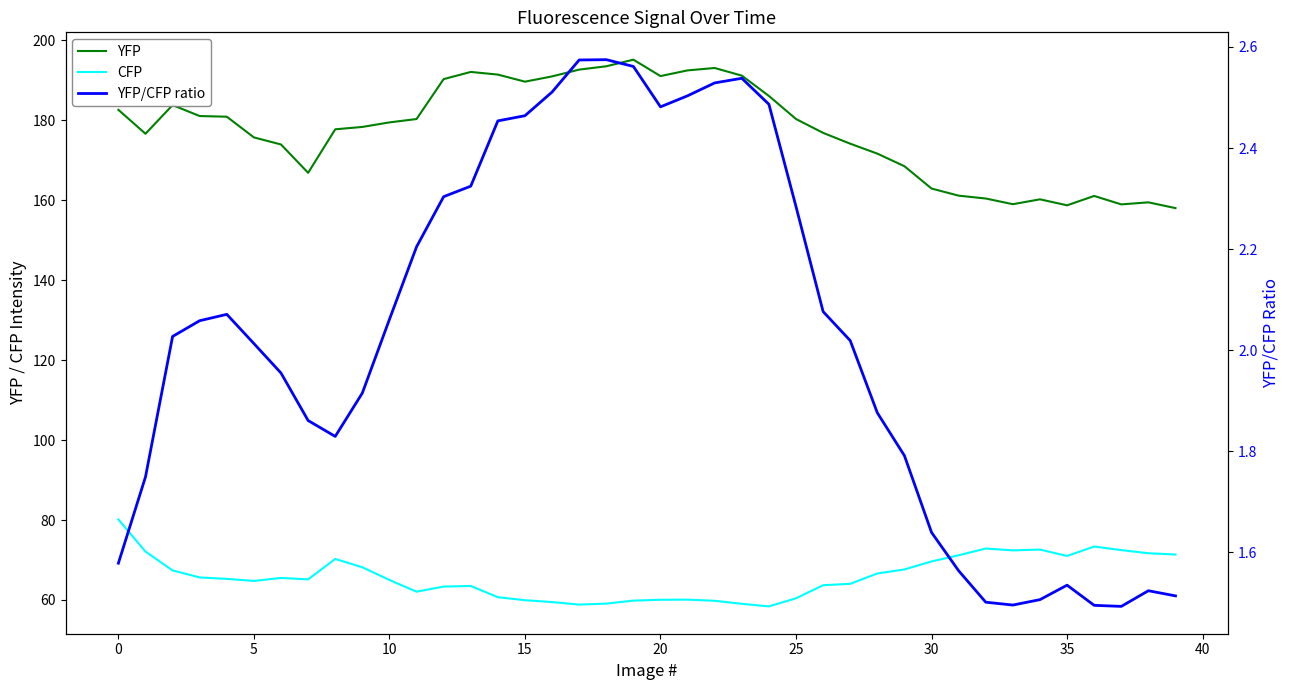

Does the chart have visible grid lines?

No